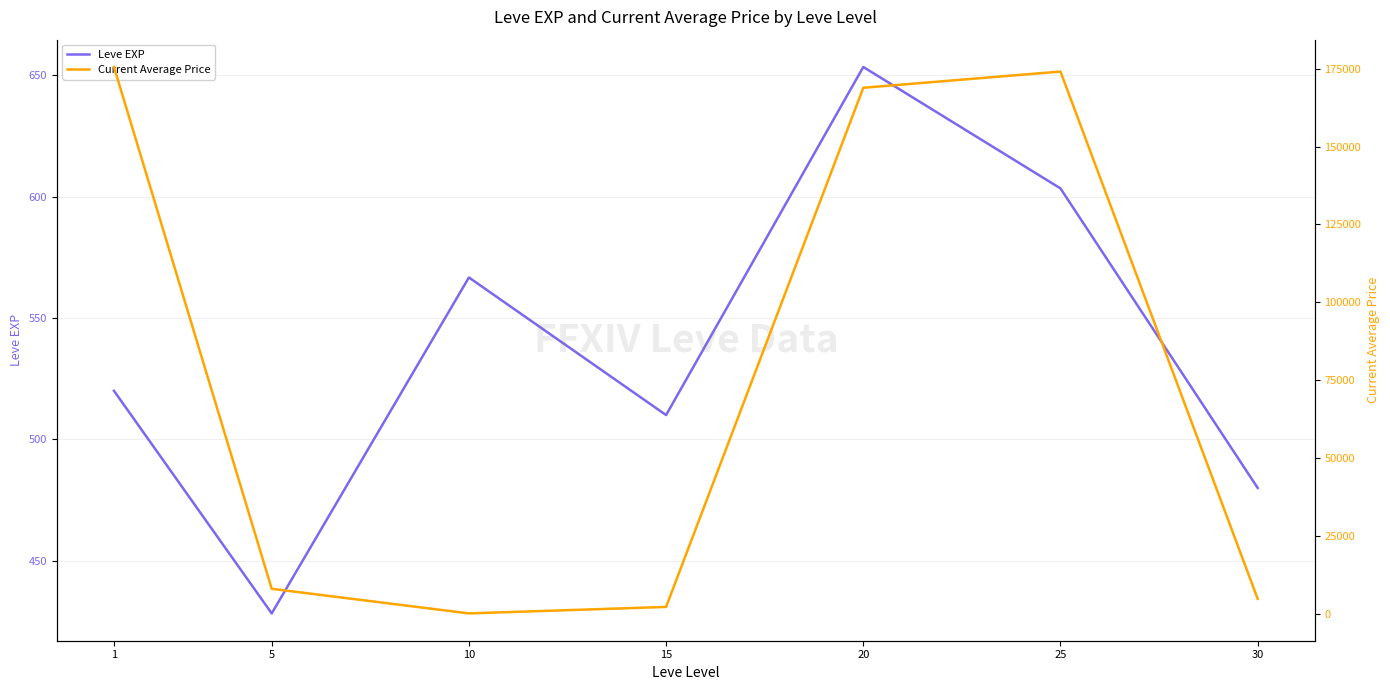

The value of Leve EXP at 15 is 318.6. True or false?

False